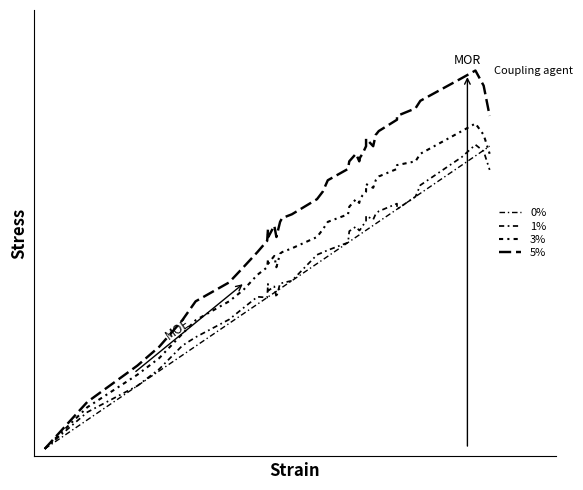

True or false: 3% and 5% intersect in this chart.

False